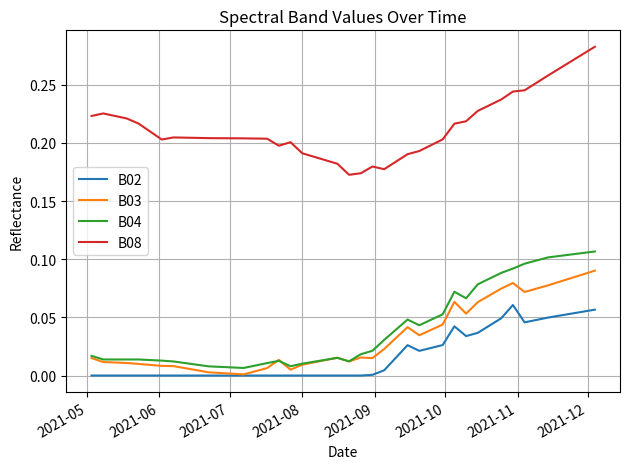

Which series has the largest total across all categories?

B08